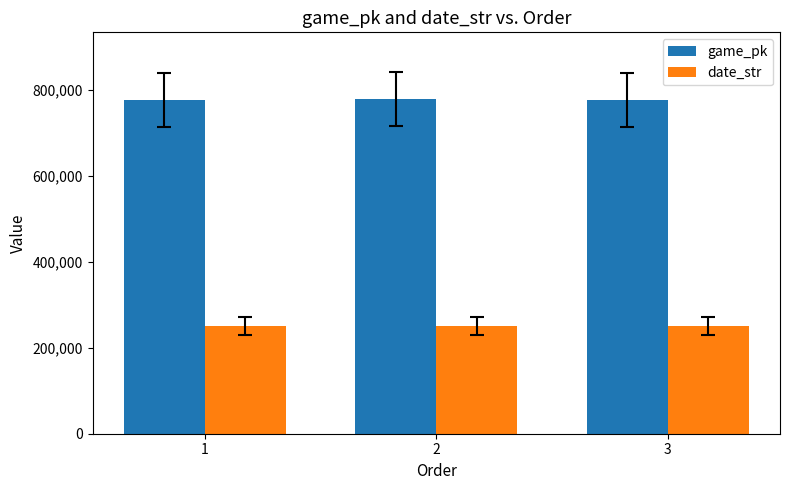

What is the minimum value for date_str?

250808